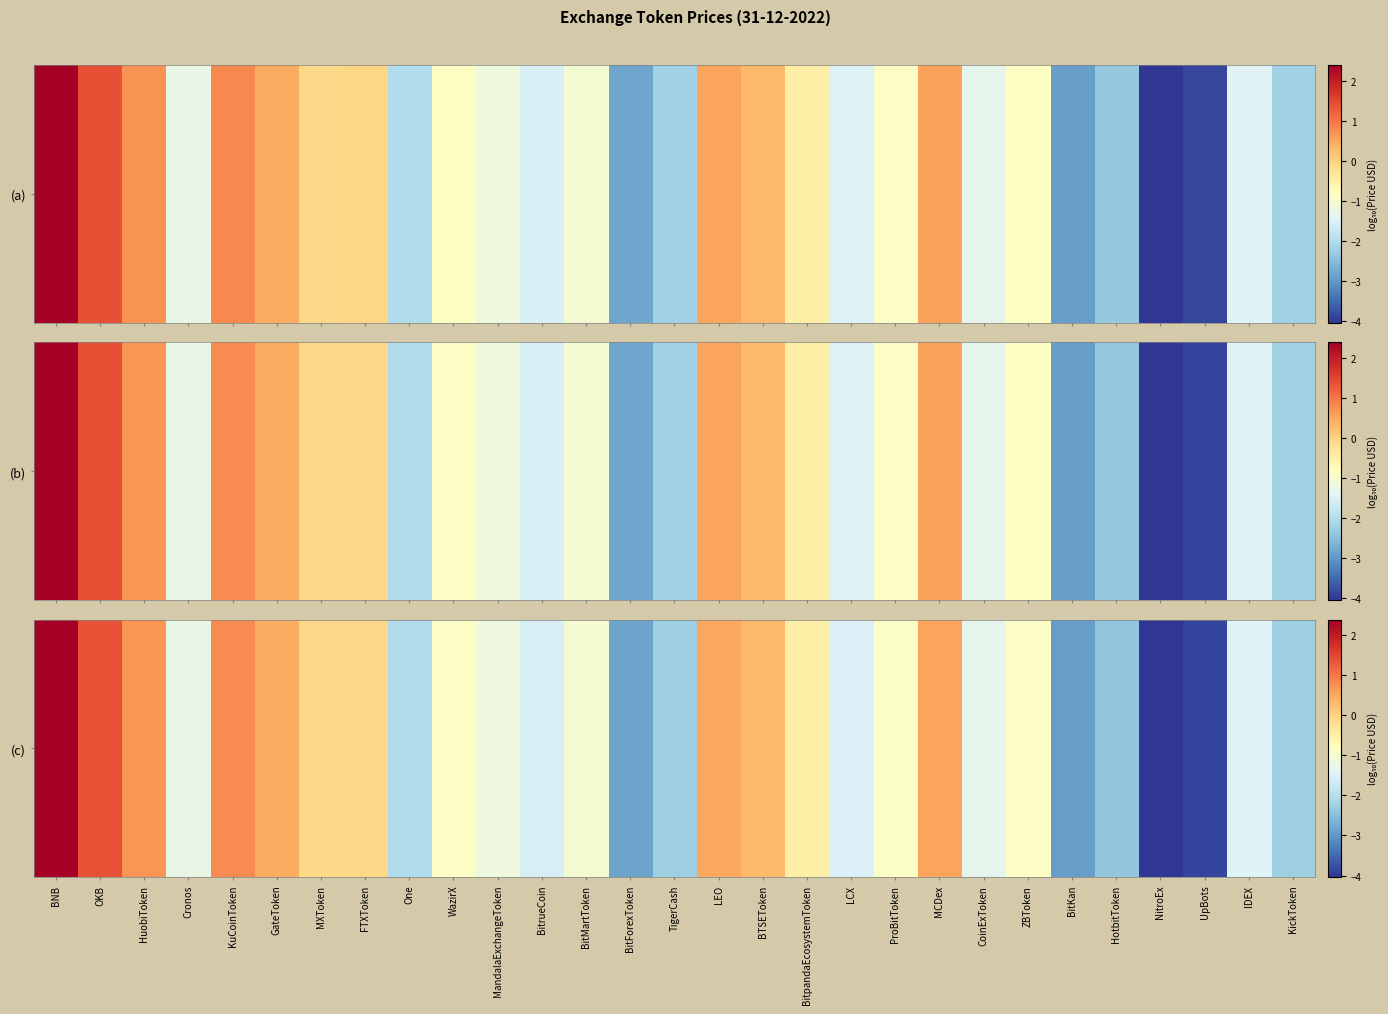

What is the minimum value shown in the chart?

-4.0